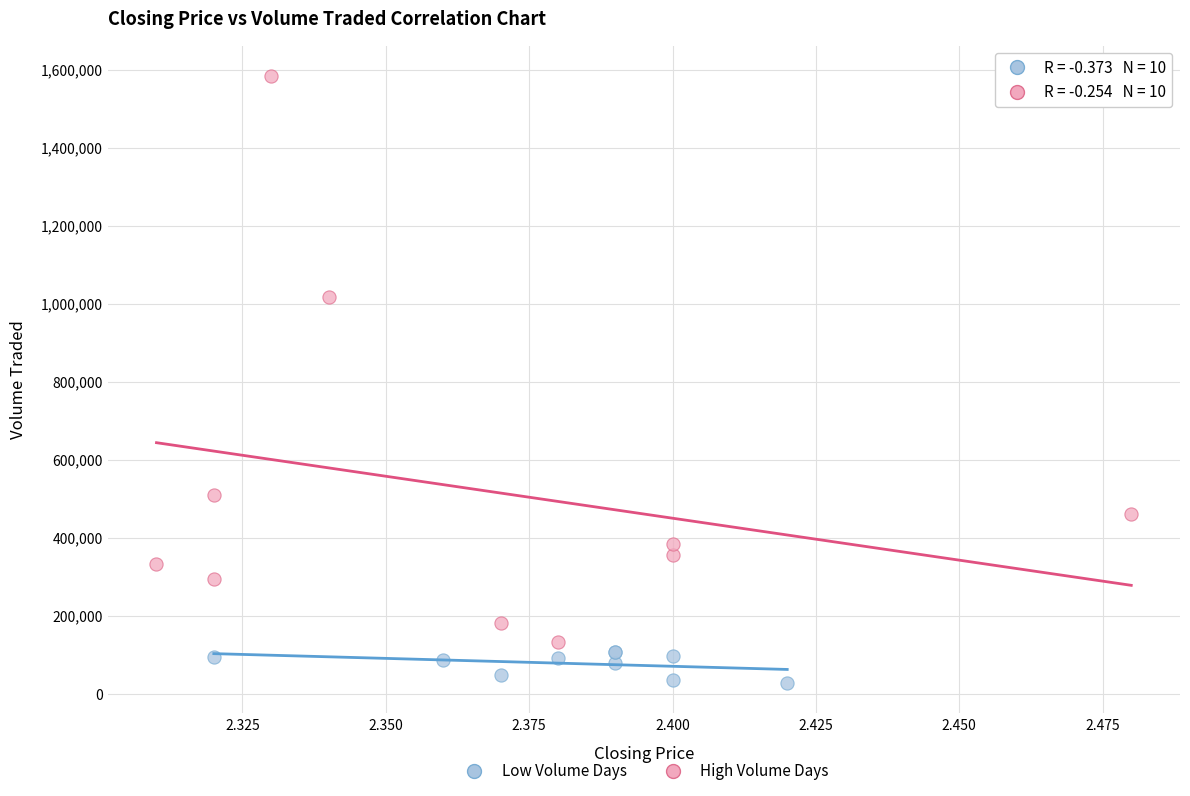

Which series has the largest Y range (max minus min)?

High Volume Days